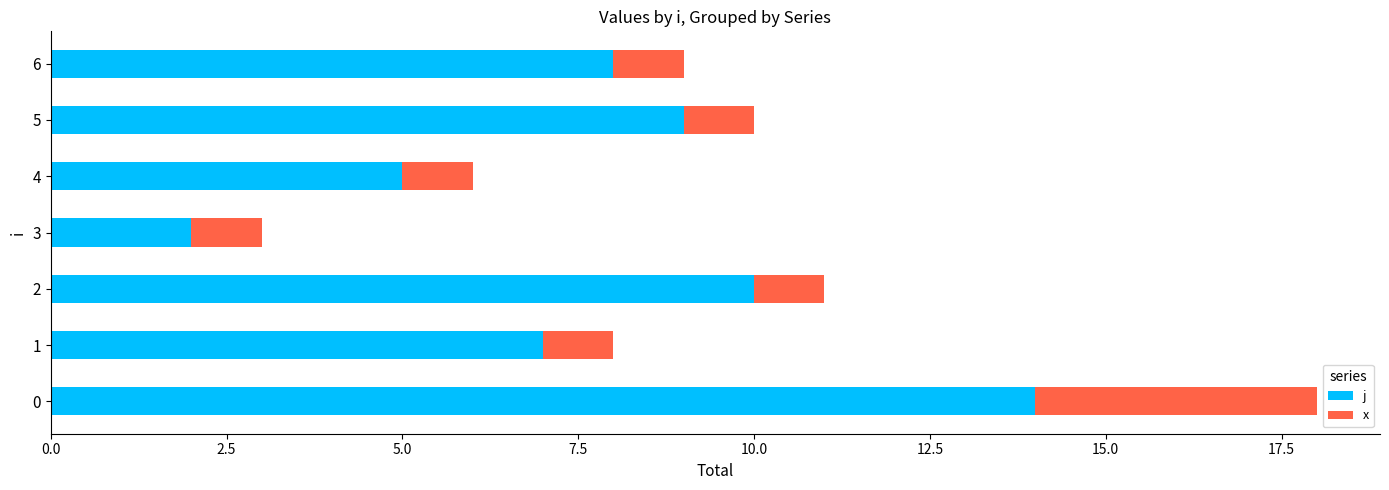

The j series shows 2 at 3. True or false?

True